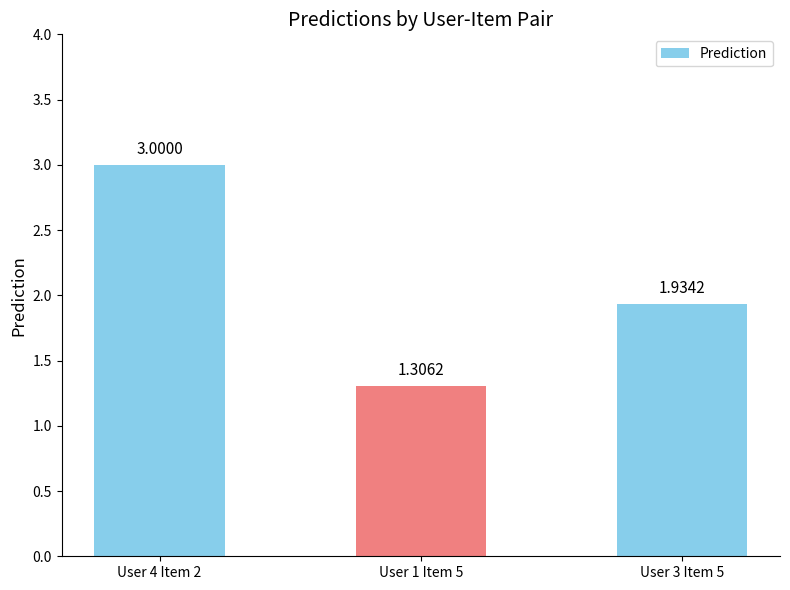

Which has a higher value, User 1 Item 5 or User 3 Item 5?

User 3 Item 5